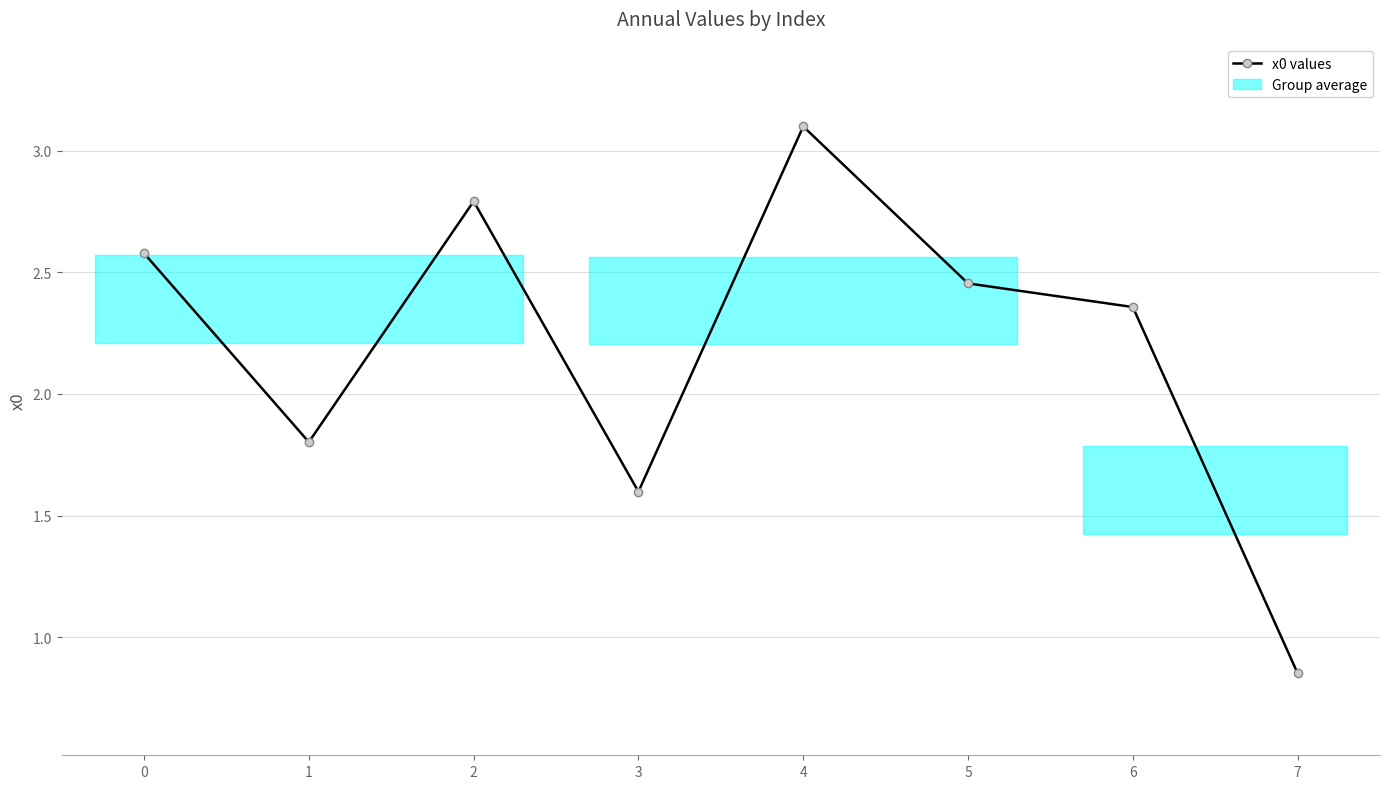

Is it true that the value at 0 is 0.9?

False